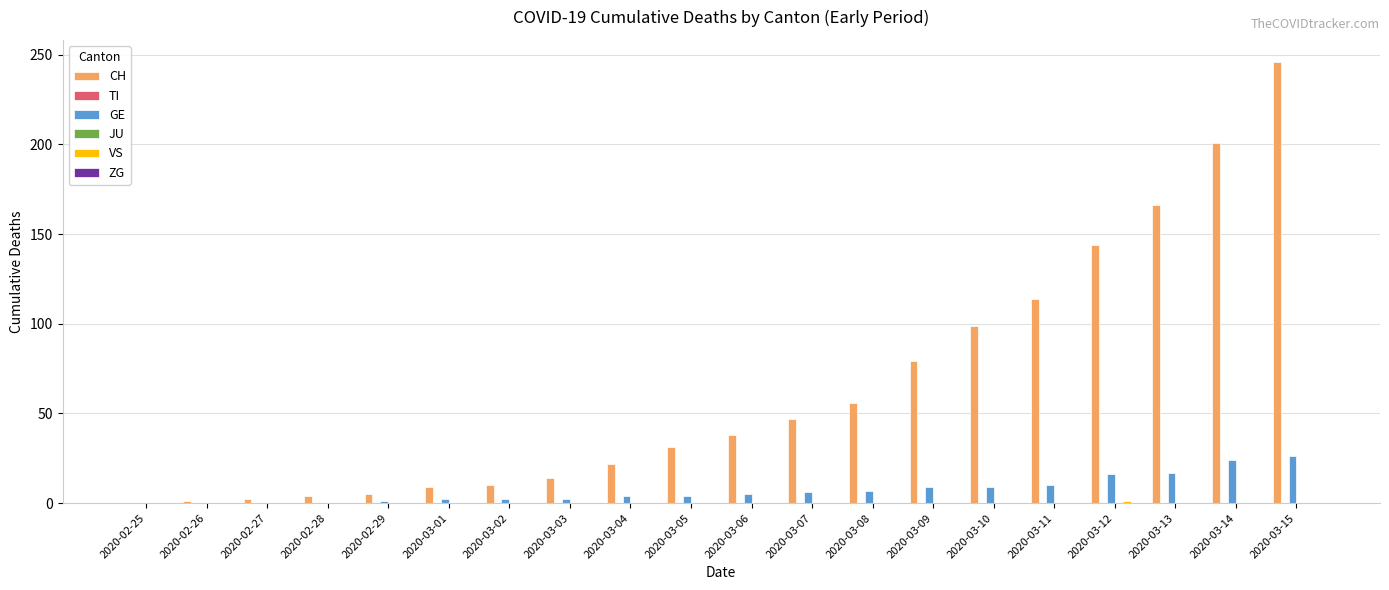

The GE series shows 16 at 2020-02-26. True or false?

False